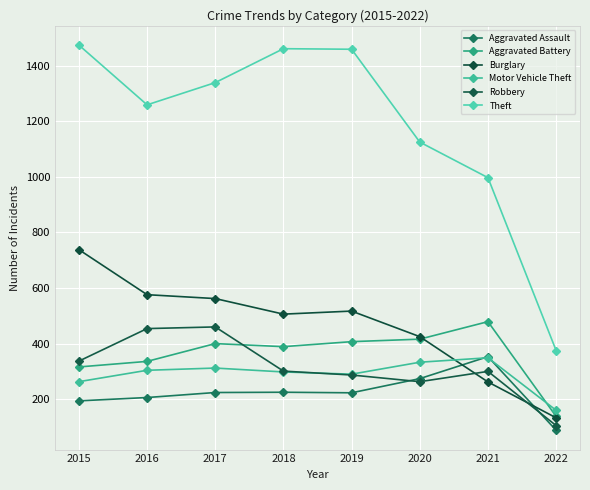

Count the number of data series in this chart.

6